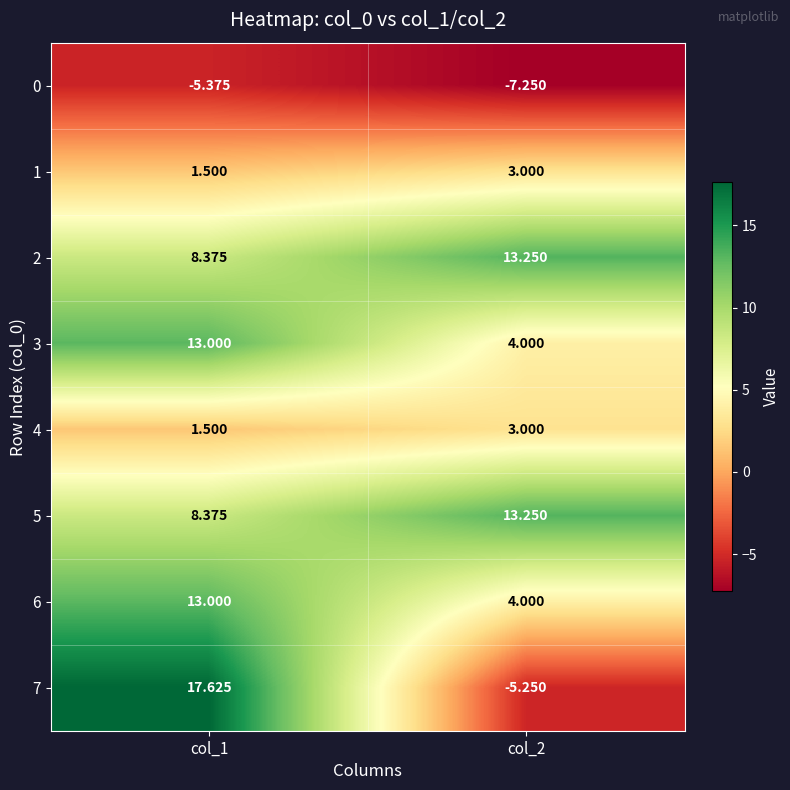

How many data points does each series have?

2